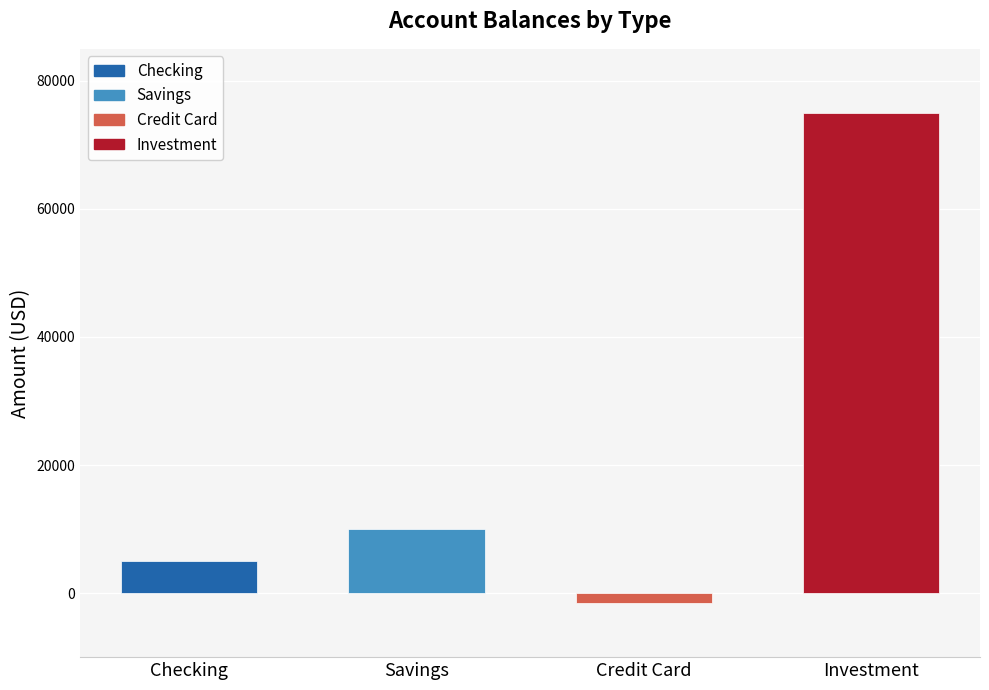

Reading left to right, list all the values displayed in this chart.

5000	10000	-1500	75000